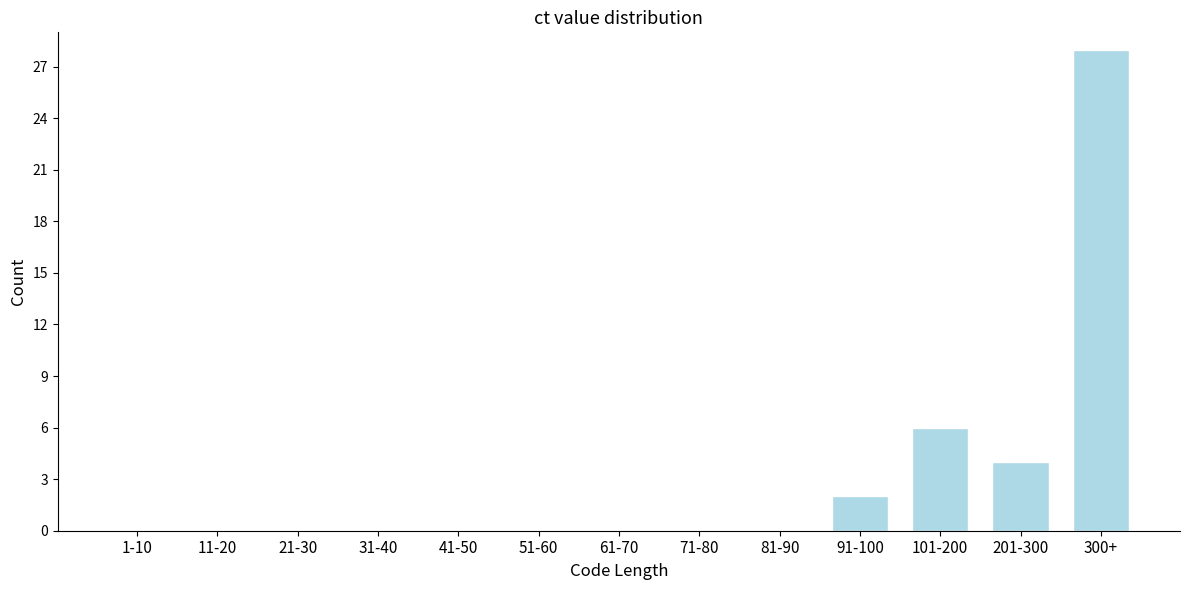

Reading right to left, extract all data points from this chart.

300+=28	201-300=4	101-200=6	91-100=2	81-90=0	71-80=0	61-70=0	51-60=0	41-50=0	31-40=0	21-30=0	11-20=0	1-10=0